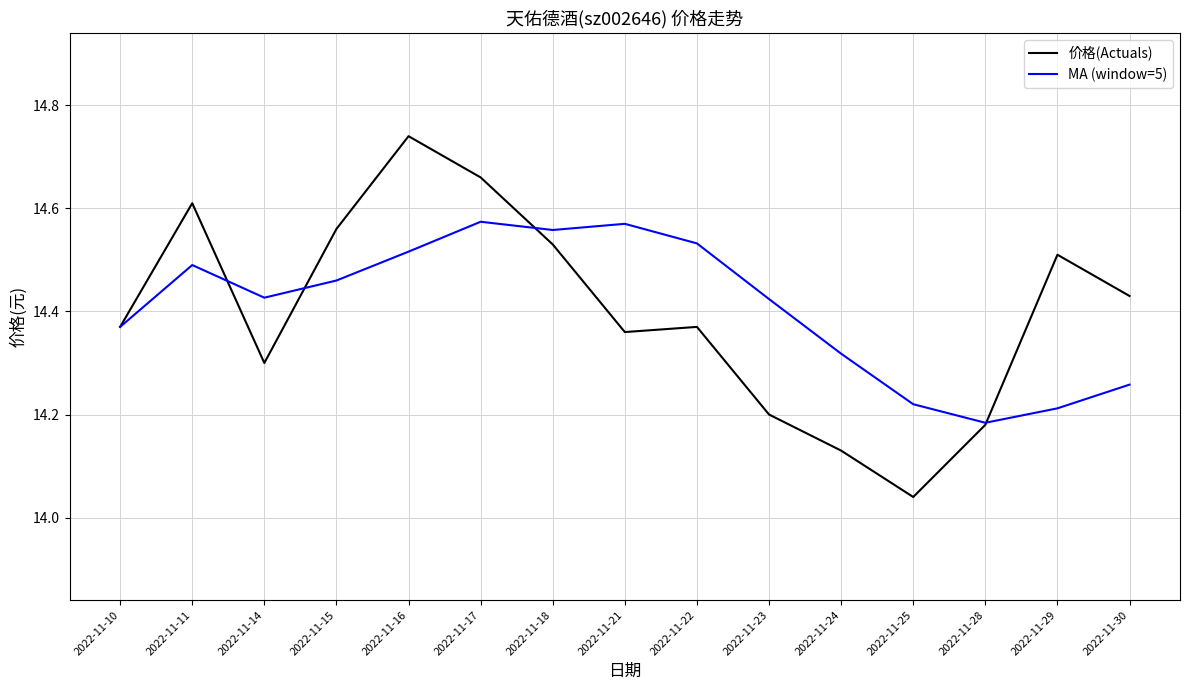

Is the value of MA (window=5) at 2022-11-28 greater than the value of 价格(Actuals) at 2022-11-24?

Yes